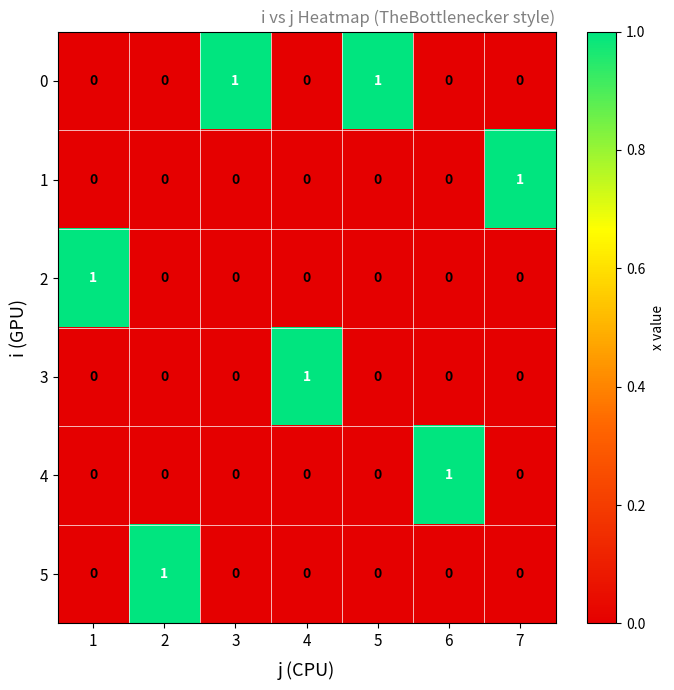

How many 1 values are between 0 and 1?

7